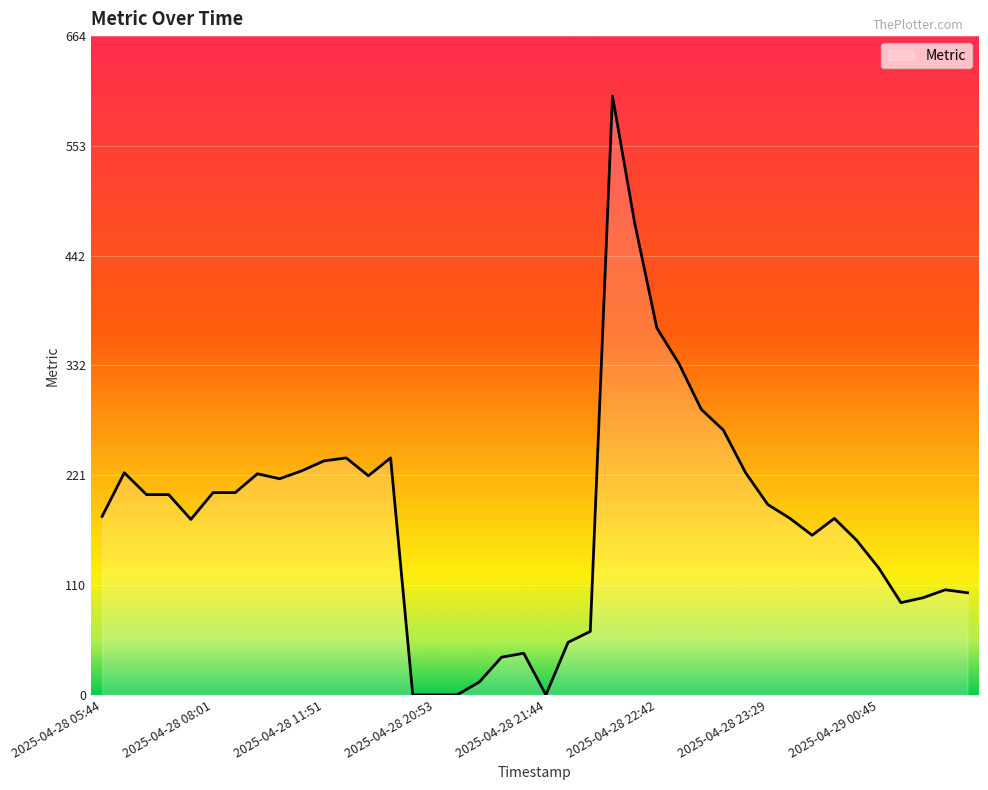

What is the difference between the maximum and minimum values?

604